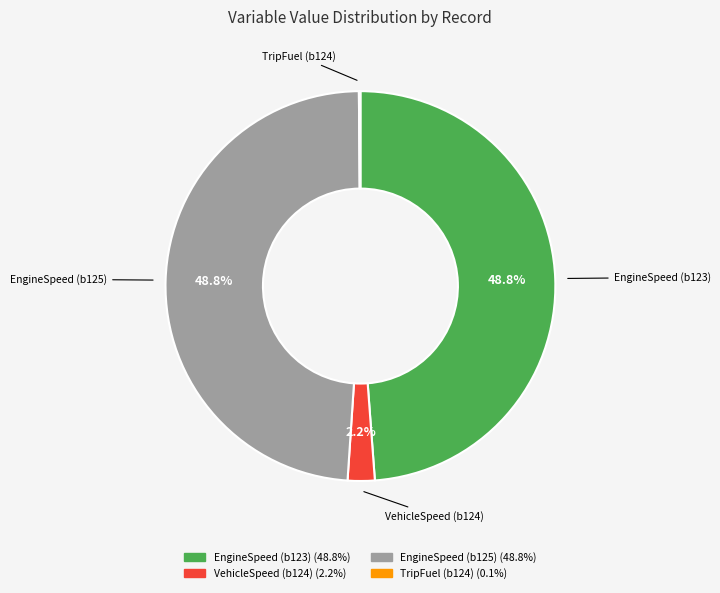

To the nearest percent, what is the average slice percentage?

25%